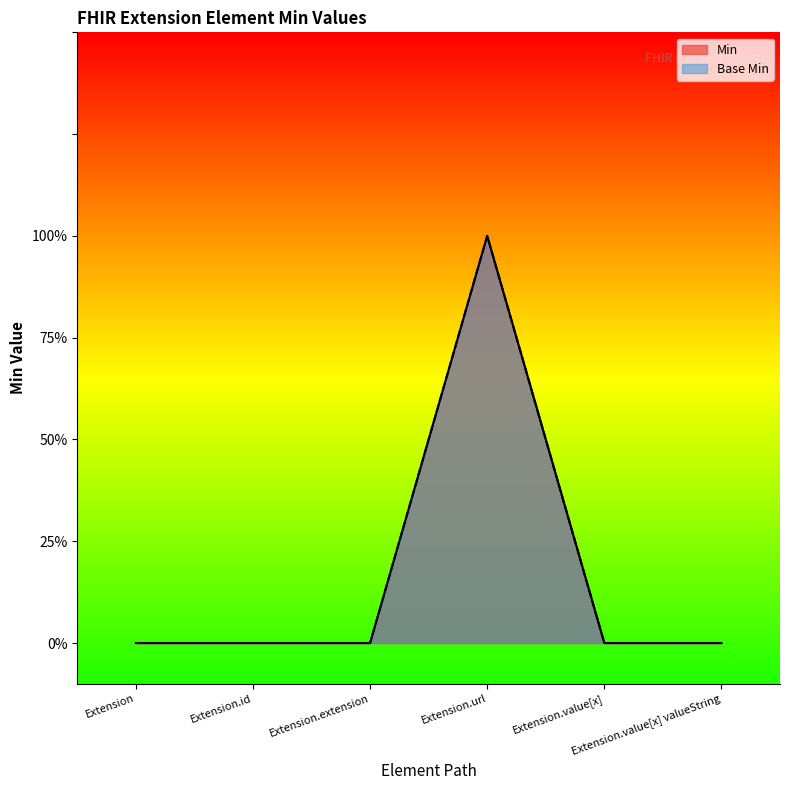

Does the chart have visible grid lines?

No